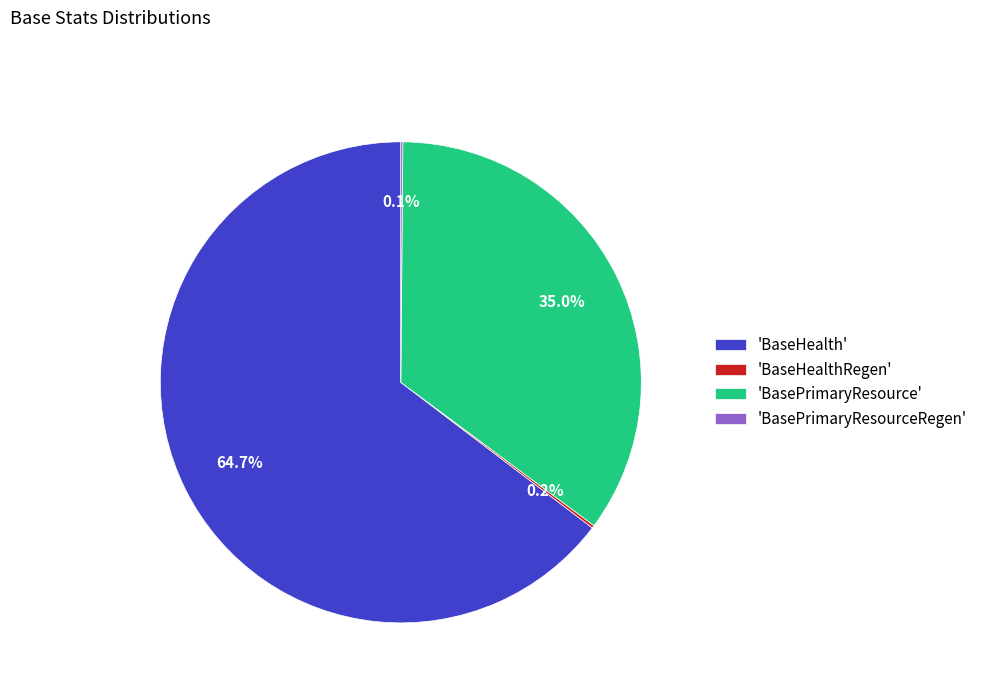

Which category has the biggest portion of the pie?

'BaseHealth'